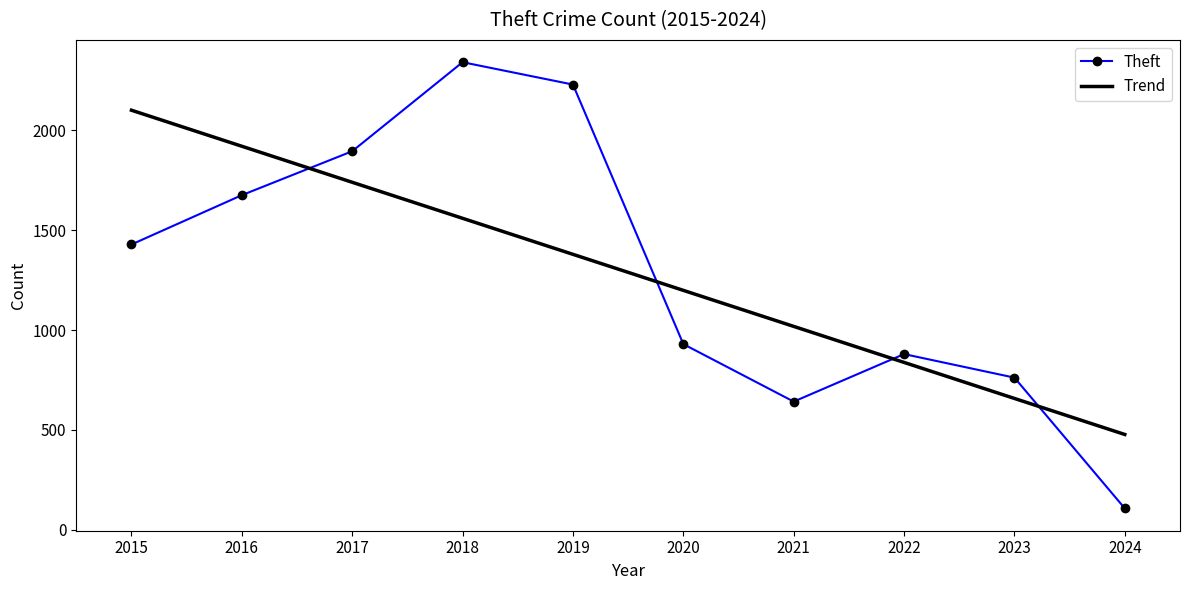

What is the difference between the second highest and second lowest values?

1588